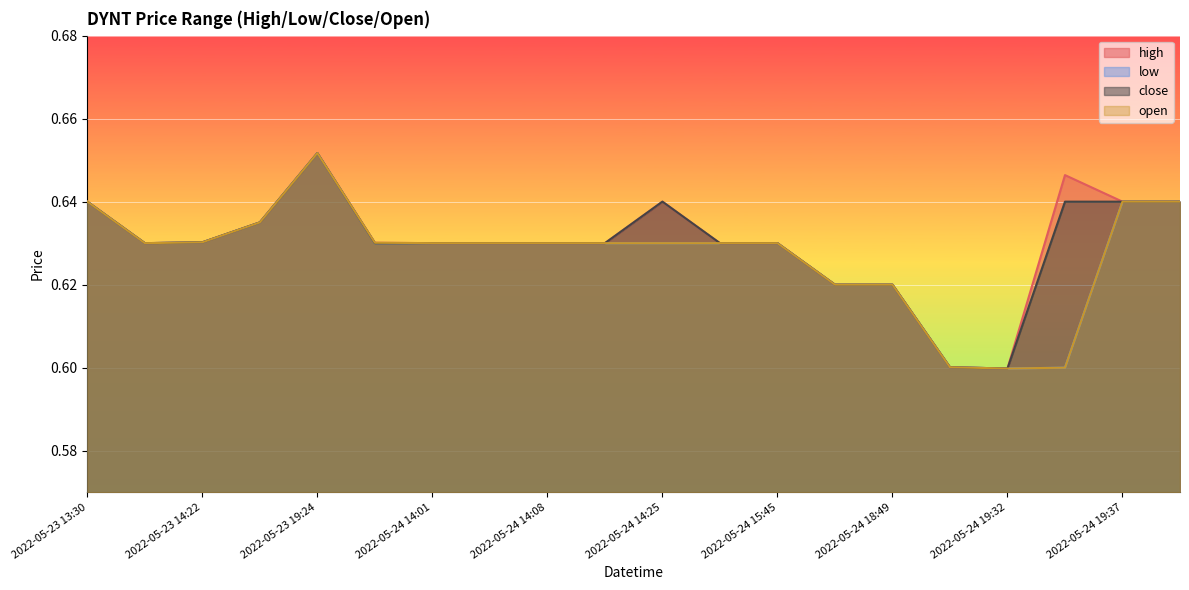

Reading left to right, list all the values displayed in this chart.

high: 2022-05-23 13:30=0.6	2022-05-23 14:07=0.6	2022-05-23 14:22=0.6	2022-05-23 18:07=0.6	2022-05-23 19:24=0.7	2022-05-24 14:00=0.6	2022-05-24 14:01=0.6	2022-05-24 14:03=0.6	2022-05-24 14:08=0.6	2022-05-24 14:16=0.6	2022-05-24 14:25=0.6	2022-05-24 15:13=0.6	2022-05-24 15:45=0.6	2022-05-24 18:37=0.6	2022-05-24 18:49=0.6	2022-05-24 19:30=0.6	2022-05-24 19:32=0.6	2022-05-24 19:35=0.6	2022-05-24 19:37=0.6	2022-05-24 19:43=0.6
low: 2022-05-23 13:30=0.6	2022-05-23 14:07=0.6	2022-05-23 14:22=0.6	2022-05-23 18:07=0.6	2022-05-23 19:24=0.7	2022-05-24 14:00=0.6	2022-05-24 14:01=0.6	2022-05-24 14:03=0.6	2022-05-24 14:08=0.6	2022-05-24 14:16=0.6	2022-05-24 14:25=0.6	2022-05-24 15:13=0.6	2022-05-24 15:45=0.6	2022-05-24 18:37=0.6	2022-05-24 18:49=0.6	2022-05-24 19:30=0.6	2022-05-24 19:32=0.6	2022-05-24 19:35=0.6	2022-05-24 19:37=0.6	2022-05-24 19:43=0.6
close: 2022-05-23 13:30=0.6	2022-05-23 14:07=0.6	2022-05-23 14:22=0.6	2022-05-23 18:07=0.6	2022-05-23 19:24=0.7	2022-05-24 14:00=0.6	2022-05-24 14:01=0.6	2022-05-24 14:03=0.6	2022-05-24 14:08=0.6	2022-05-24 14:16=0.6	2022-05-24 14:25=0.6	2022-05-24 15:13=0.6	2022-05-24 15:45=0.6	2022-05-24 18:37=0.6	2022-05-24 18:49=0.6	2022-05-24 19:30=0.6	2022-05-24 19:32=0.6	2022-05-24 19:35=0.6	2022-05-24 19:37=0.6	2022-05-24 19:43=0.6
open: 2022-05-23 13:30=0.6	2022-05-23 14:07=0.6	2022-05-23 14:22=0.6	2022-05-23 18:07=0.6	2022-05-23 19:24=0.7	2022-05-24 14:00=0.6	2022-05-24 14:01=0.6	2022-05-24 14:03=0.6	2022-05-24 14:08=0.6	2022-05-24 14:16=0.6	2022-05-24 14:25=0.6	2022-05-24 15:13=0.6	2022-05-24 15:45=0.6	2022-05-24 18:37=0.6	2022-05-24 18:49=0.6	2022-05-24 19:30=0.6	2022-05-24 19:32=0.6	2022-05-24 19:35=0.6	2022-05-24 19:37=0.6	2022-05-24 19:43=0.6